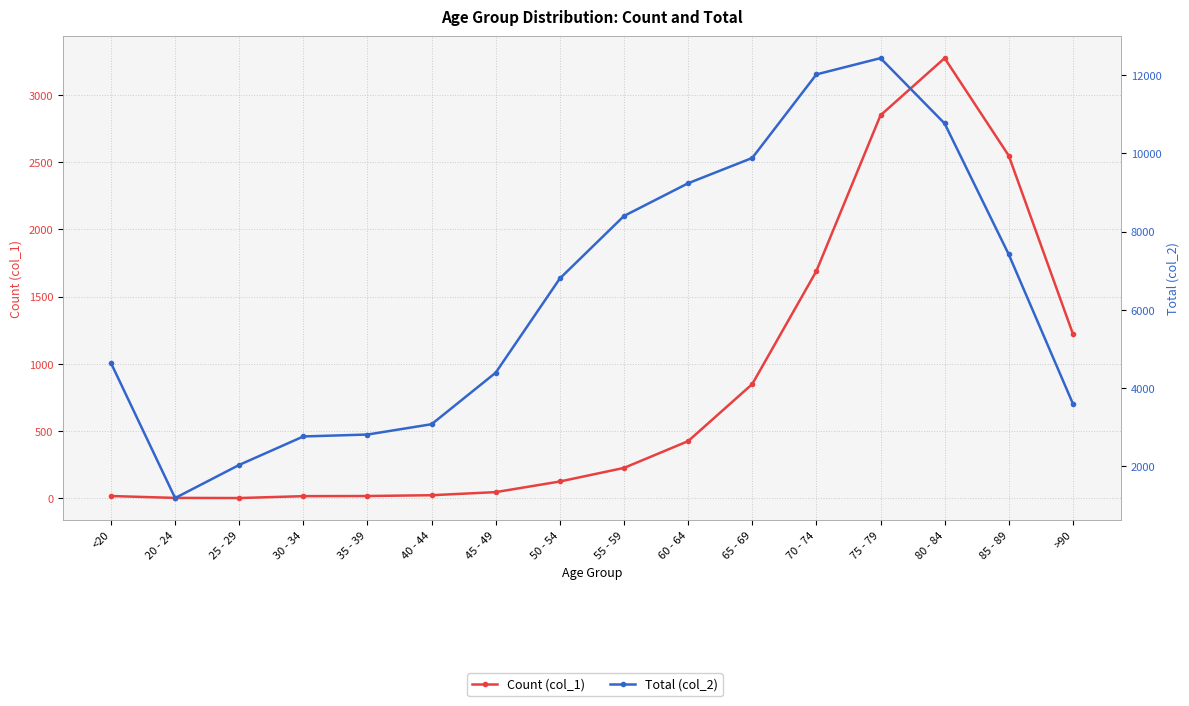

Reading left to right, list all the values displayed in this chart.

Count (col_1): 18	4	3	17	18	24	47	126	227	426	850	1690	2848	3273	2548	1224
Total (col_2): 4641	1191	2038	2765	2814	3078	4396	6803	8400	9236	9883	12018	12434	10764	7417	3604